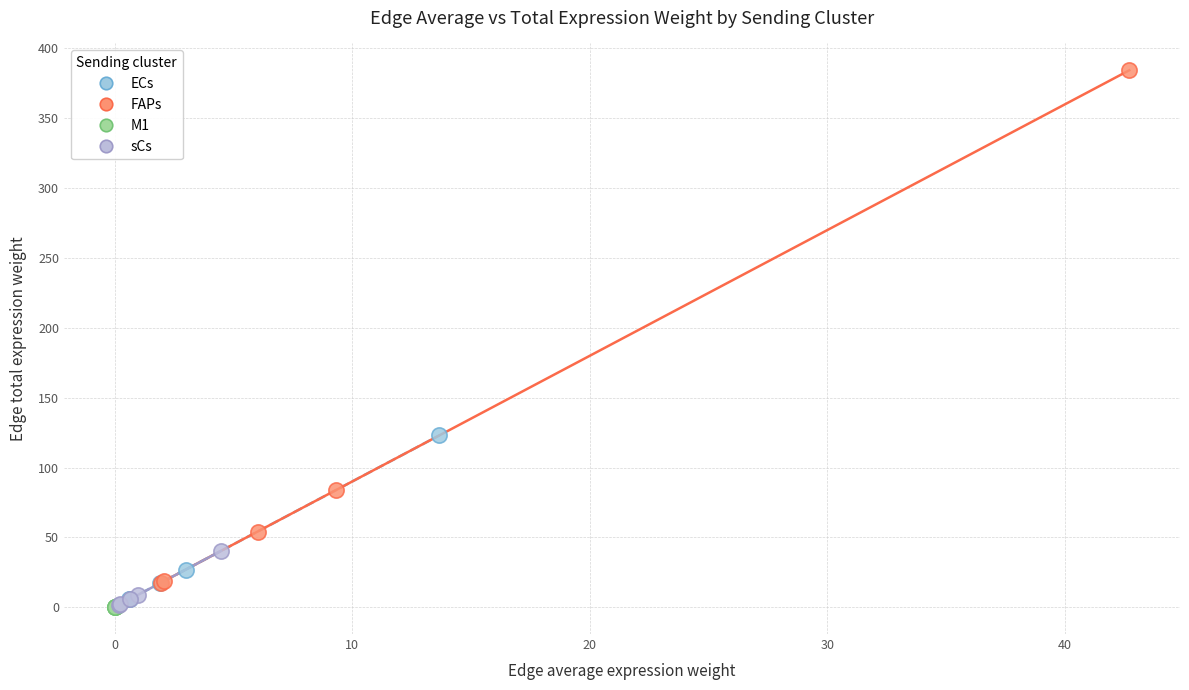

Which series has the largest Y range (max minus min)?

FAPs